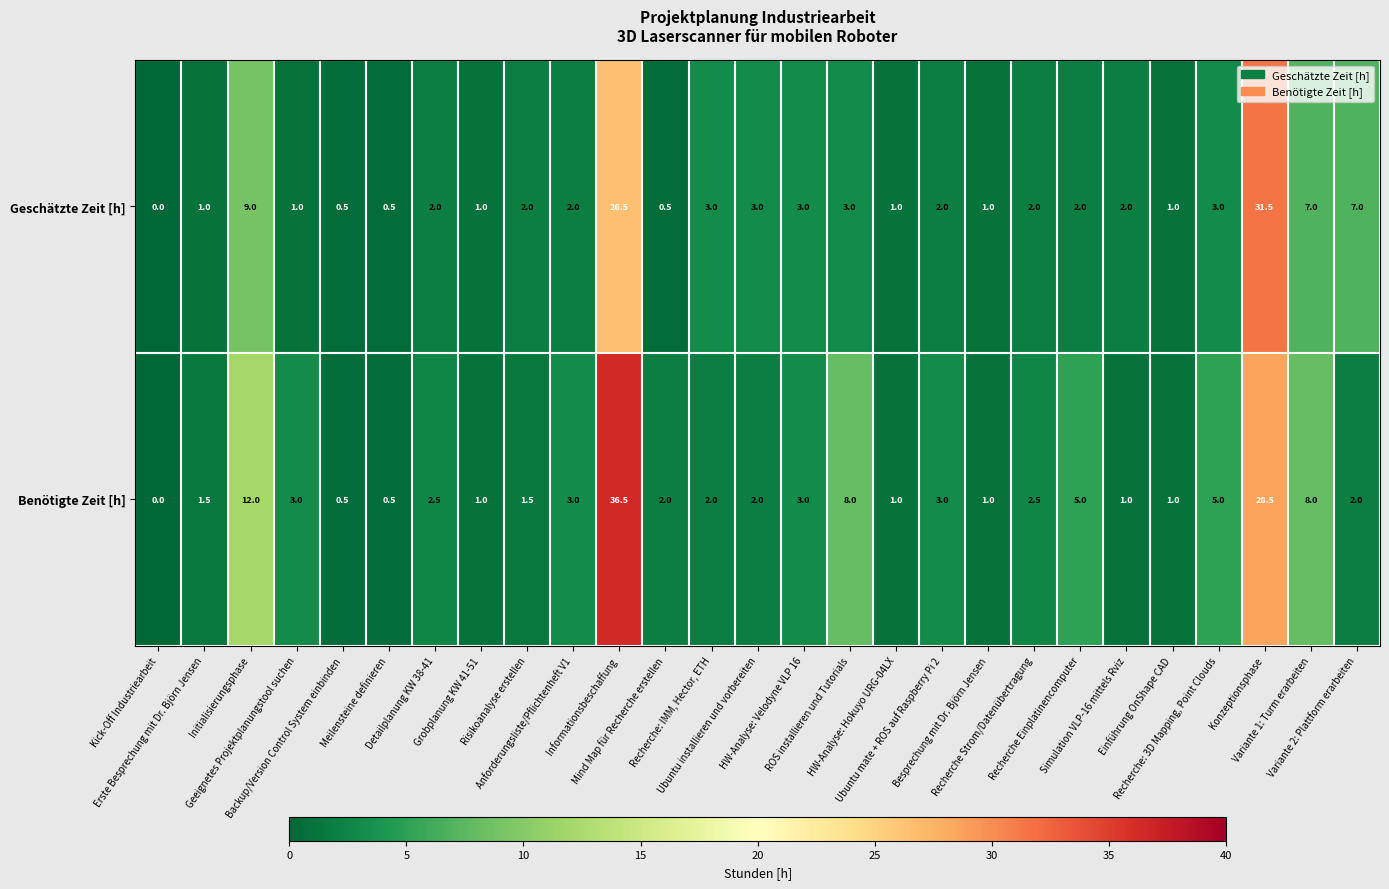

What is the greatest value displayed?

36.5